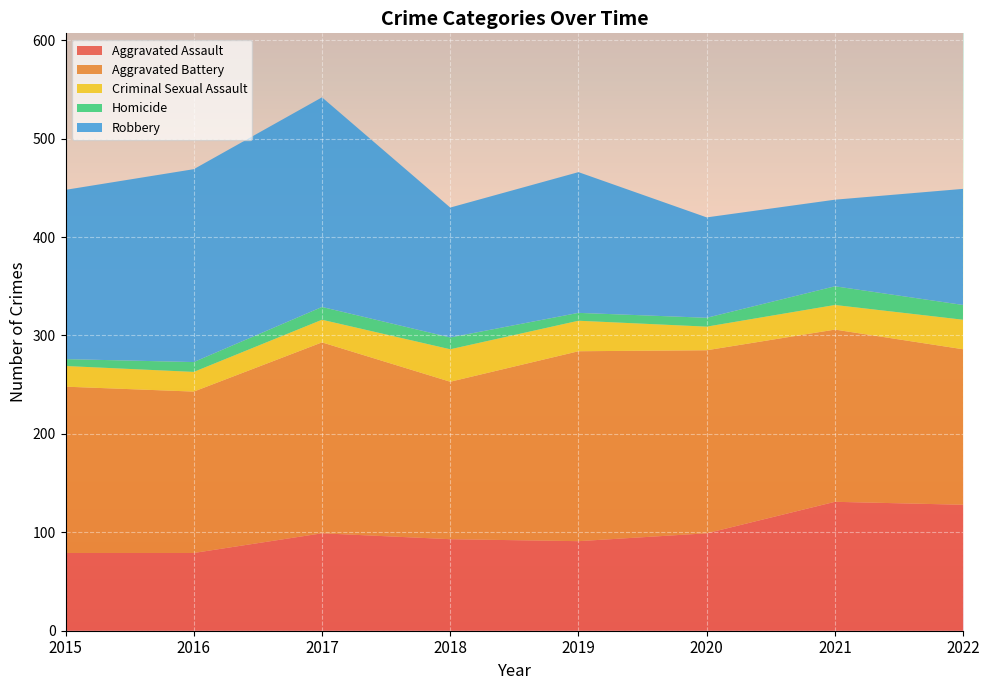

Reading left to right, what are all the values shown in this chart?

Aggravated Assault: 2015=79	2016=79	2017=99	2018=93	2019=91	2020=99	2021=131	2022=128
Aggravated Battery: 2015=169	2016=164	2017=194	2018=160	2019=193	2020=186	2021=175	2022=158
Criminal Sexual Assault: 2015=21	2016=20	2017=23	2018=33	2019=31	2020=24	2021=25	2022=30
Homicide: 2015=7	2016=10	2017=13	2018=12	2019=8	2020=9	2021=19	2022=15
Robbery: 2015=172	2016=196	2017=213	2018=132	2019=143	2020=102	2021=88	2022=118